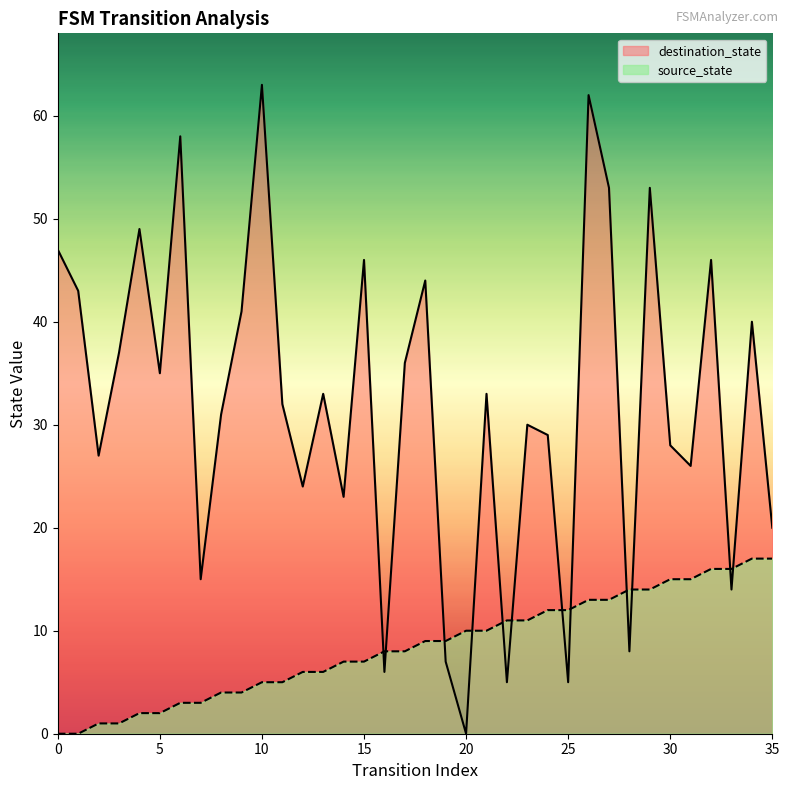

Reading left to right, transcribe all the data shown in this chart.

source_state: 0	0	1	1	2	2	3	3	4	4	5	5	6	6	7	7	8	8	9	9	10	10	11	11	12	12	13	13	14	14	15	15	16	16	17	17
destination_state: 47	43	27	37	49	35	58	15	31	41	63	32	24	33	23	46	6	36	44	7	0	33	5	30	29	5	62	53	8	53	28	26	46	14	40	20